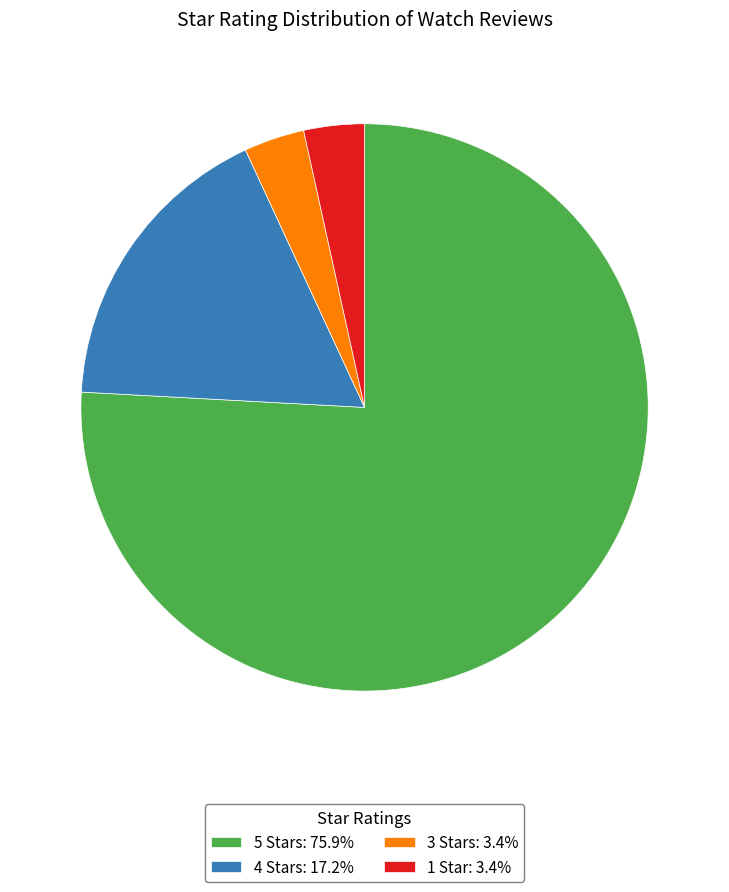

Is there any slice that represents more than half of the pie?

Yes